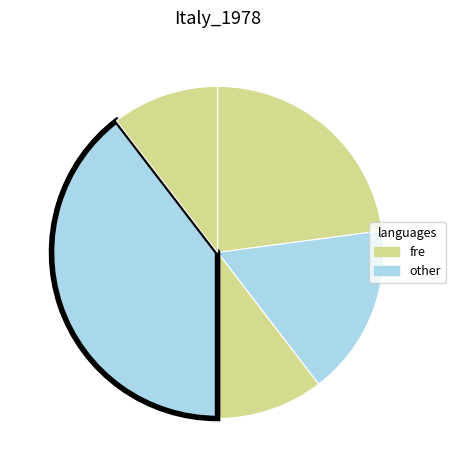

To the nearest percent, what is the average slice percentage?

20%